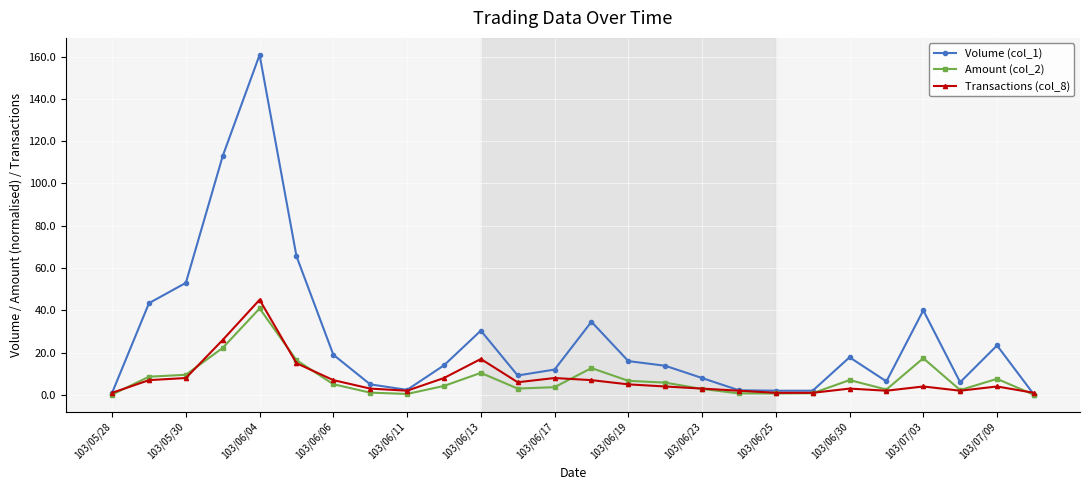

How many lines are shown in the chart?

3